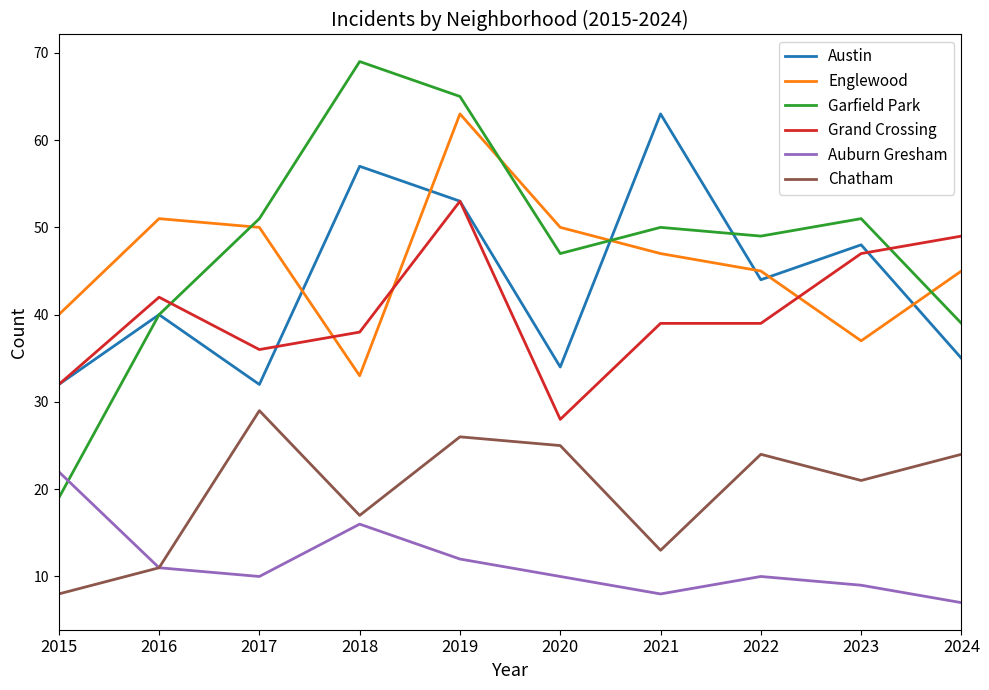

What is the difference between the highest and lowest values at 2022?

39